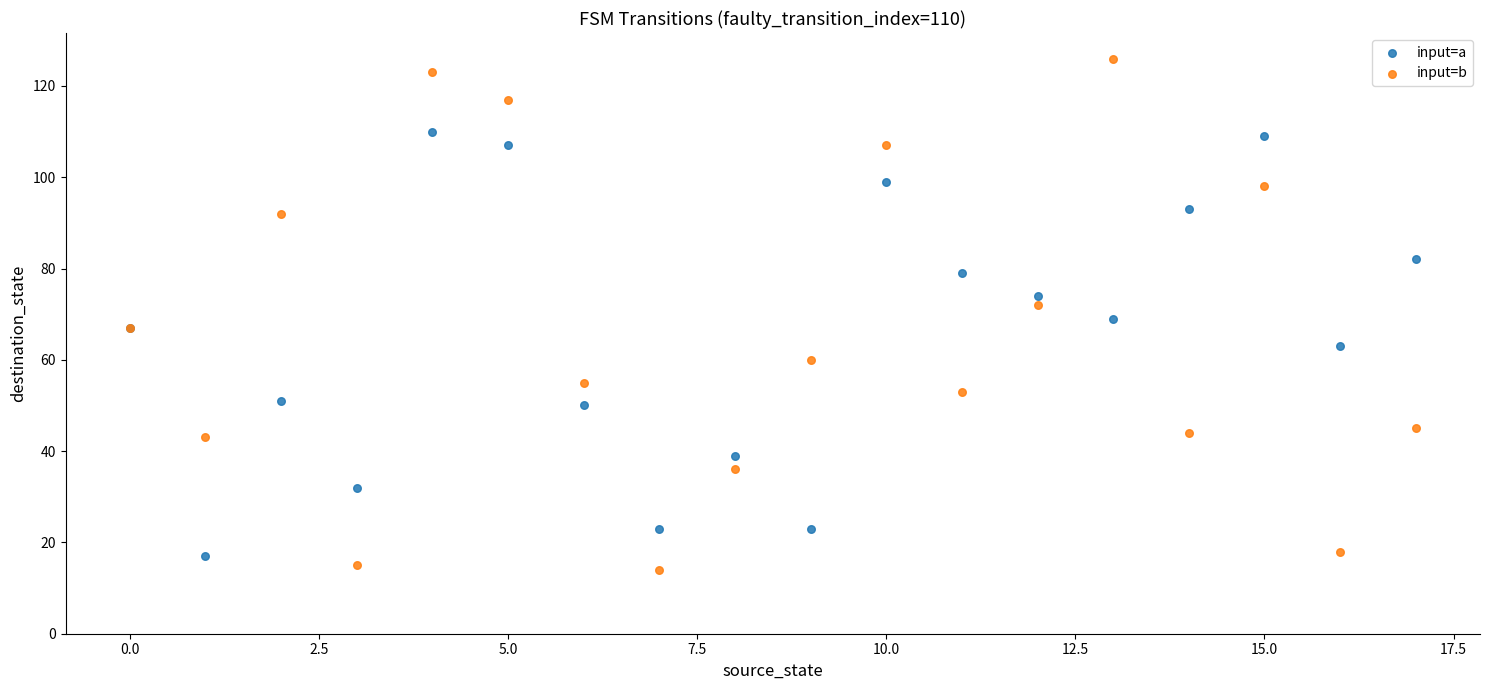

Which series has the largest Y range (max minus min)?

input=b